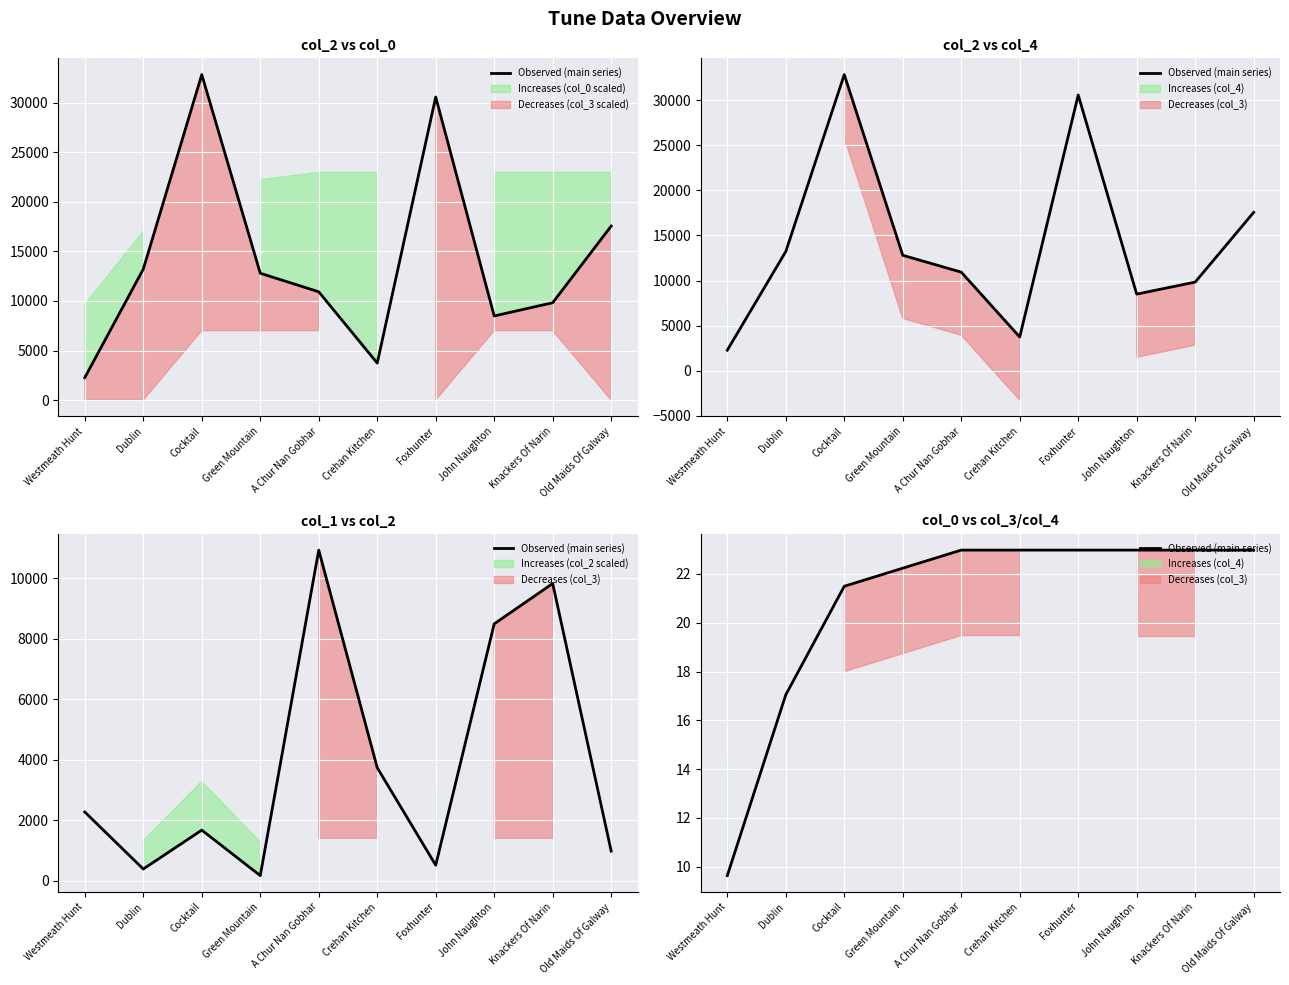

The chart shows a value of 40.9 at John Naughton. True or false?

False